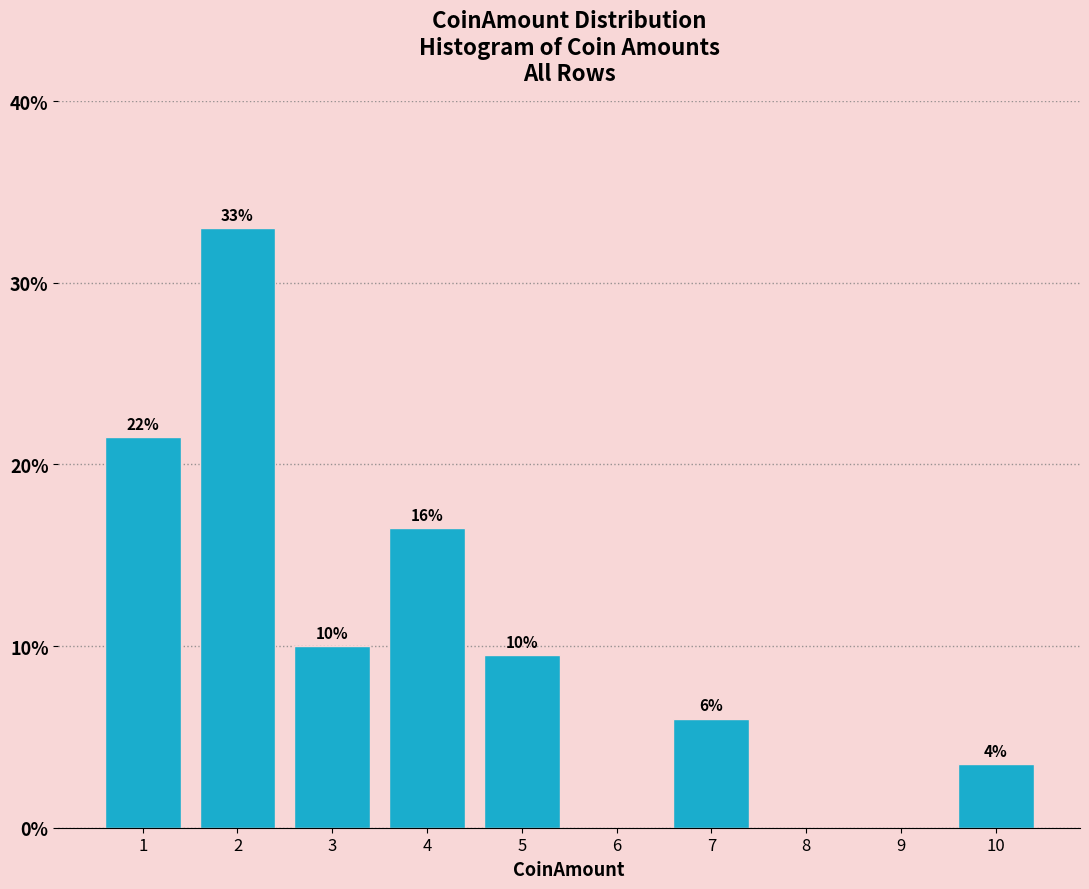

Which range on the x-axis has the tallest bar?

1.5 to 2.5